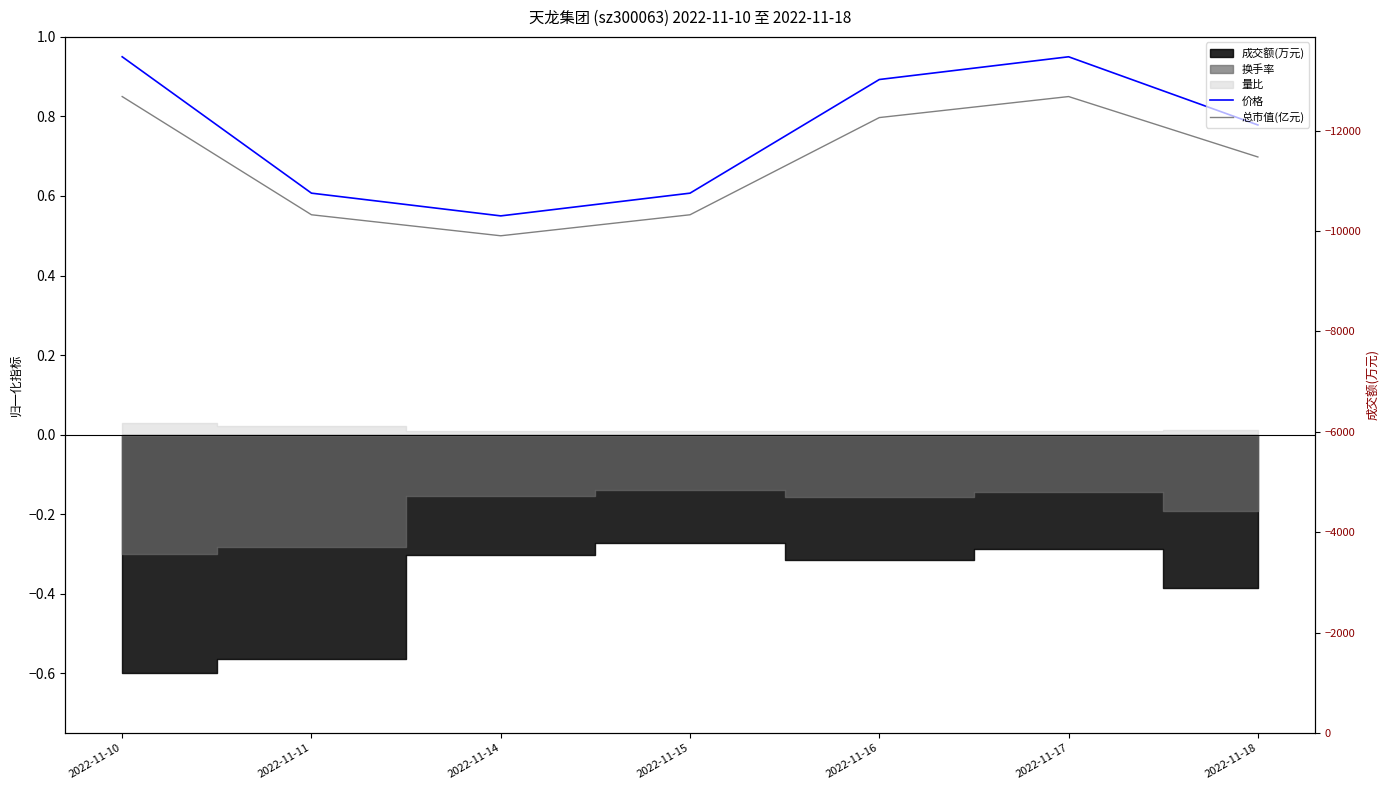

Which series has the widest spread of values?

价格